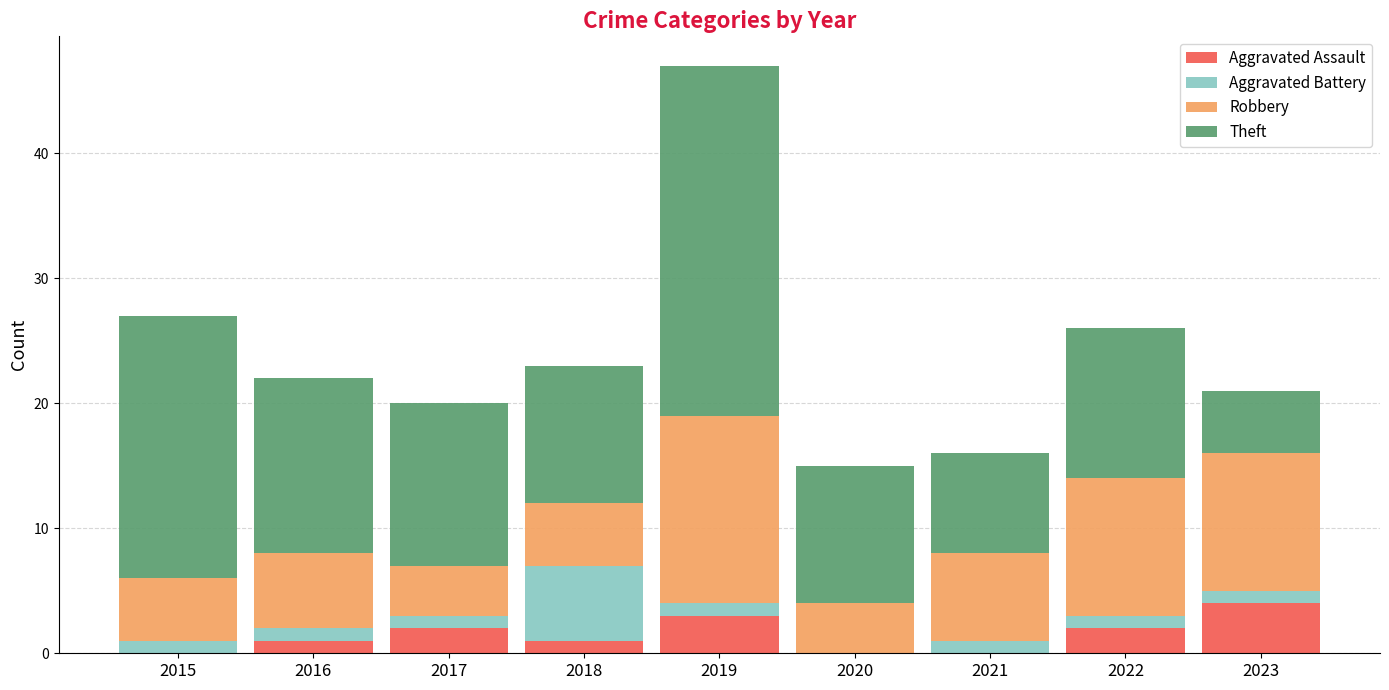

Count the number of categories in the chart.

9